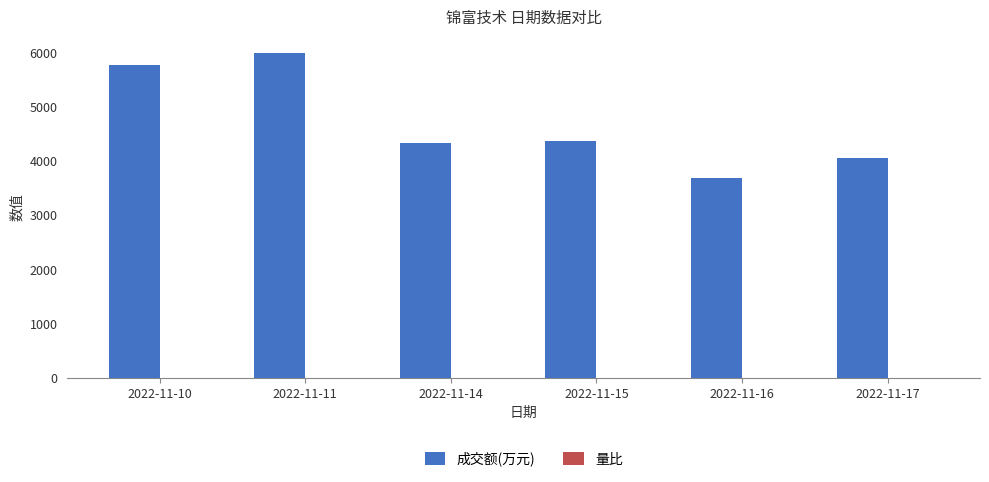

What is the greatest value displayed?

5999.0